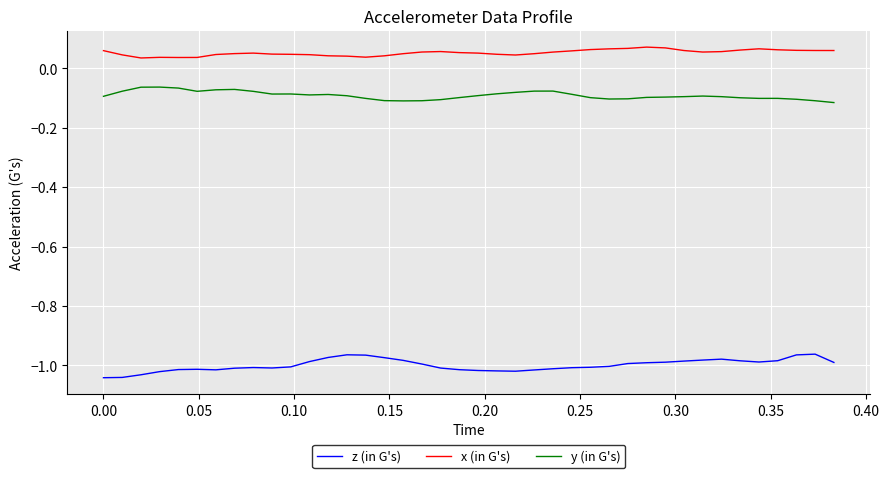

Which series has the largest total across all categories?

x (in G's)